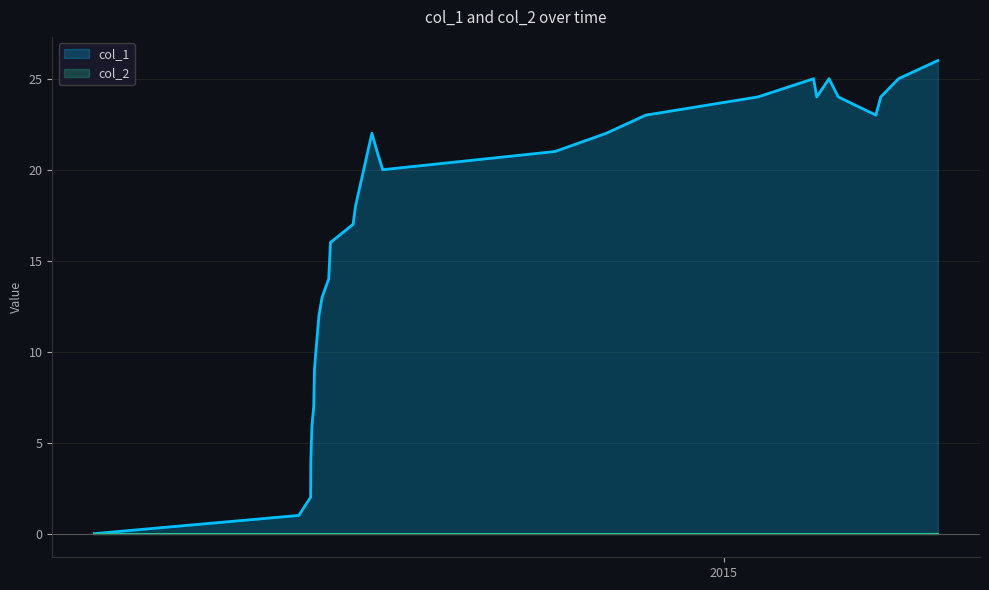

What is the sum of all values?

491